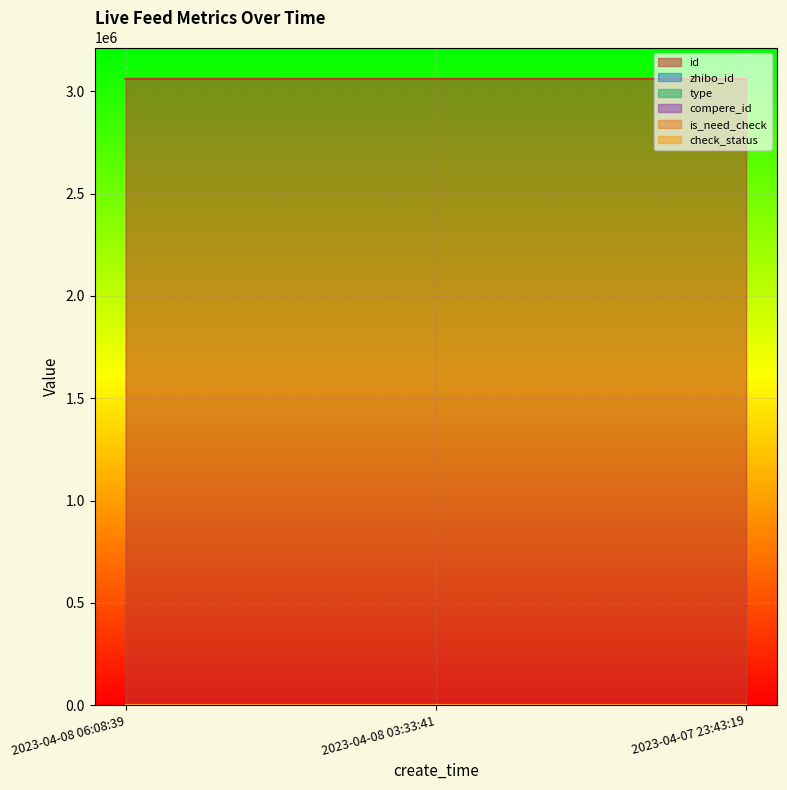

What is the spread (max minus min) of values at 2023-04-07 23:43:19?

3061182